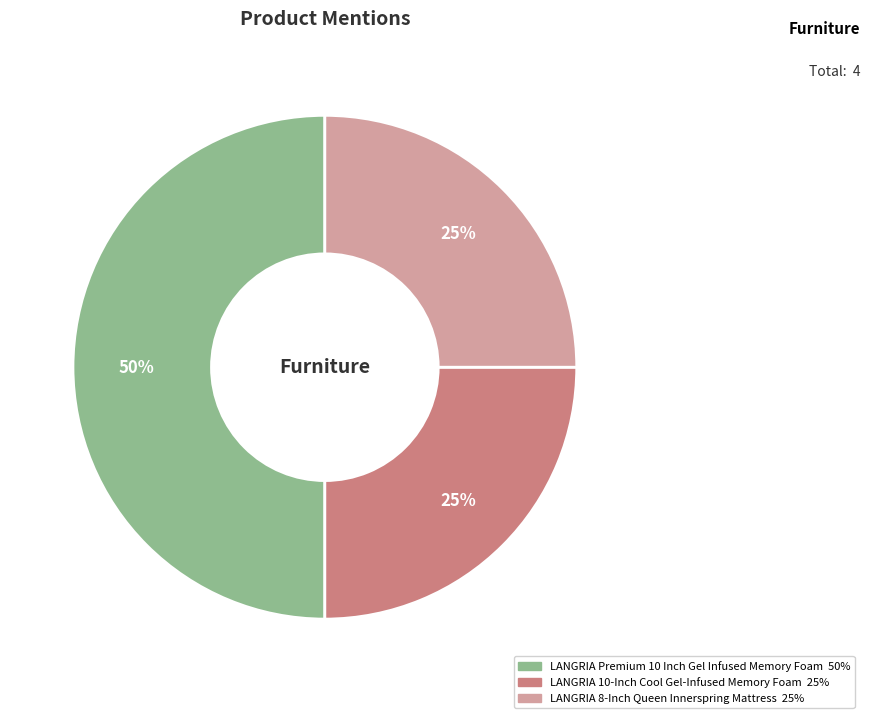

How many slices are in this pie chart?

3